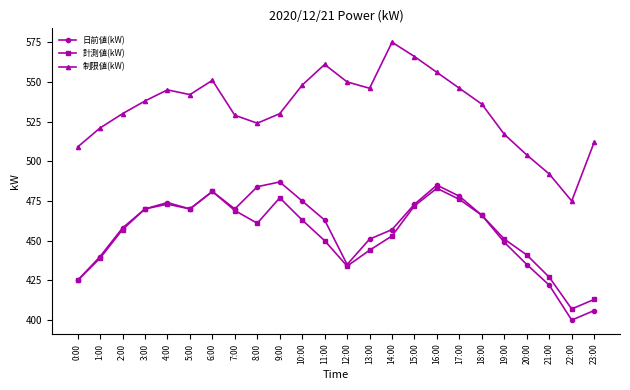

What is the minimum value for 計測値(kW)?

407